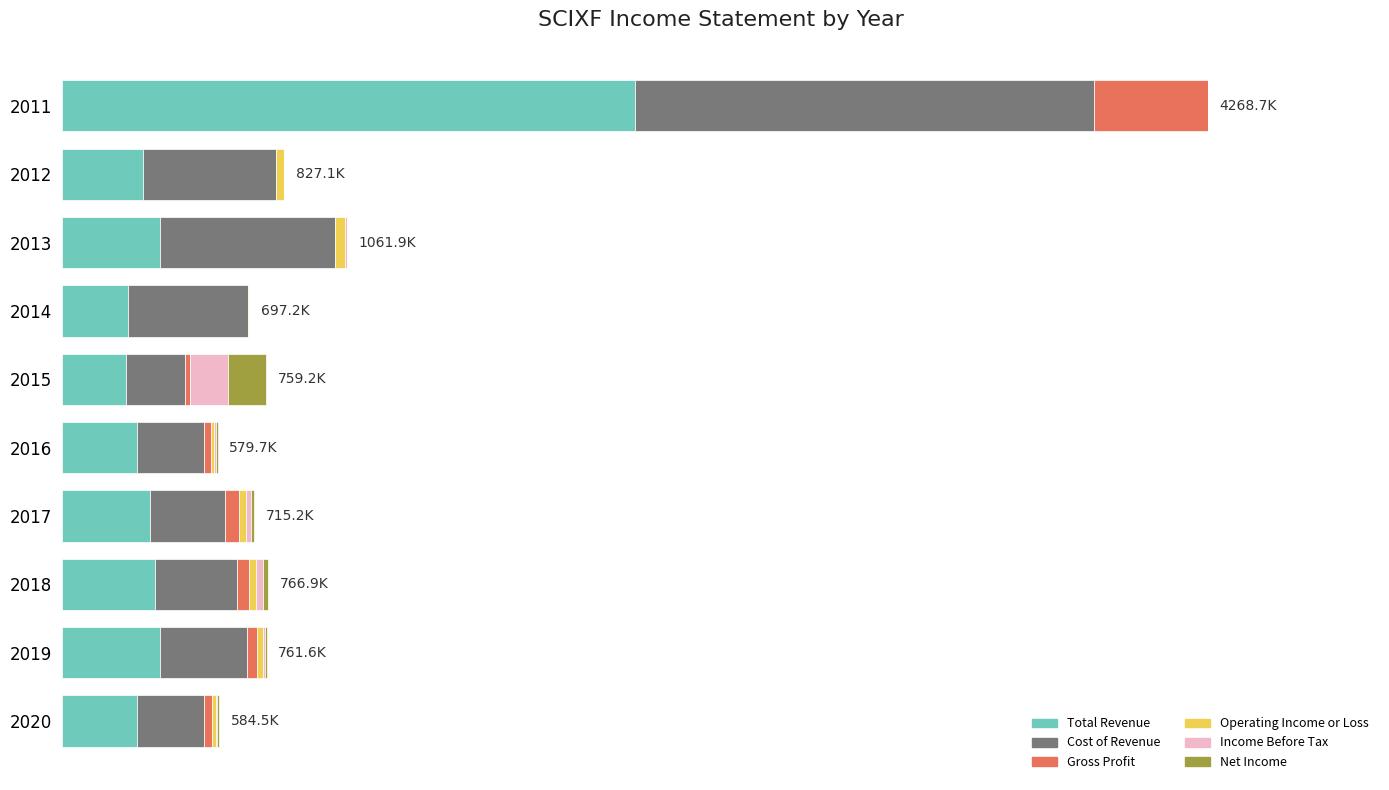

Which series has the largest total across all categories?

Cost of Revenue